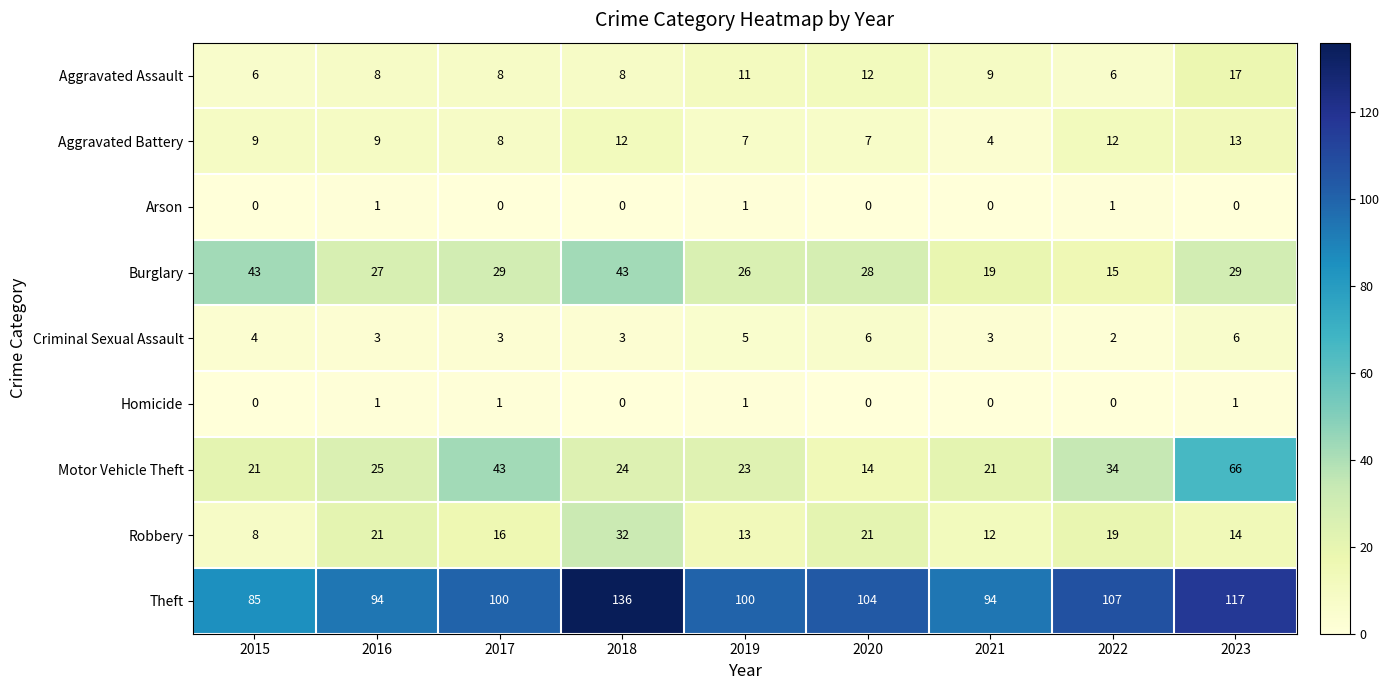

How many series are shown in this chart?

9